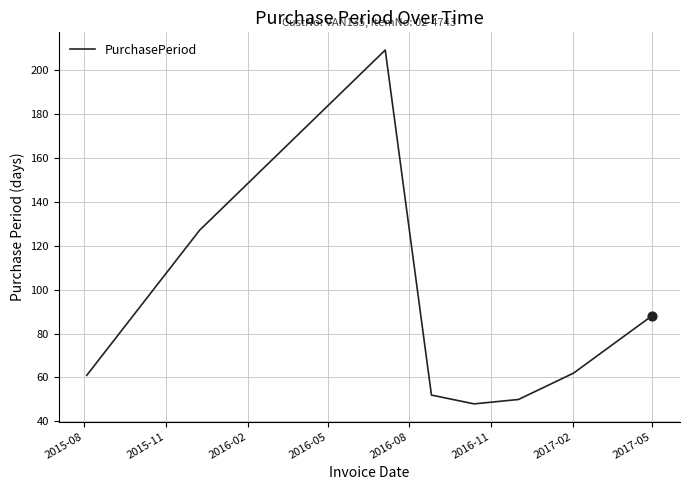

What is the smallest value displayed?

48